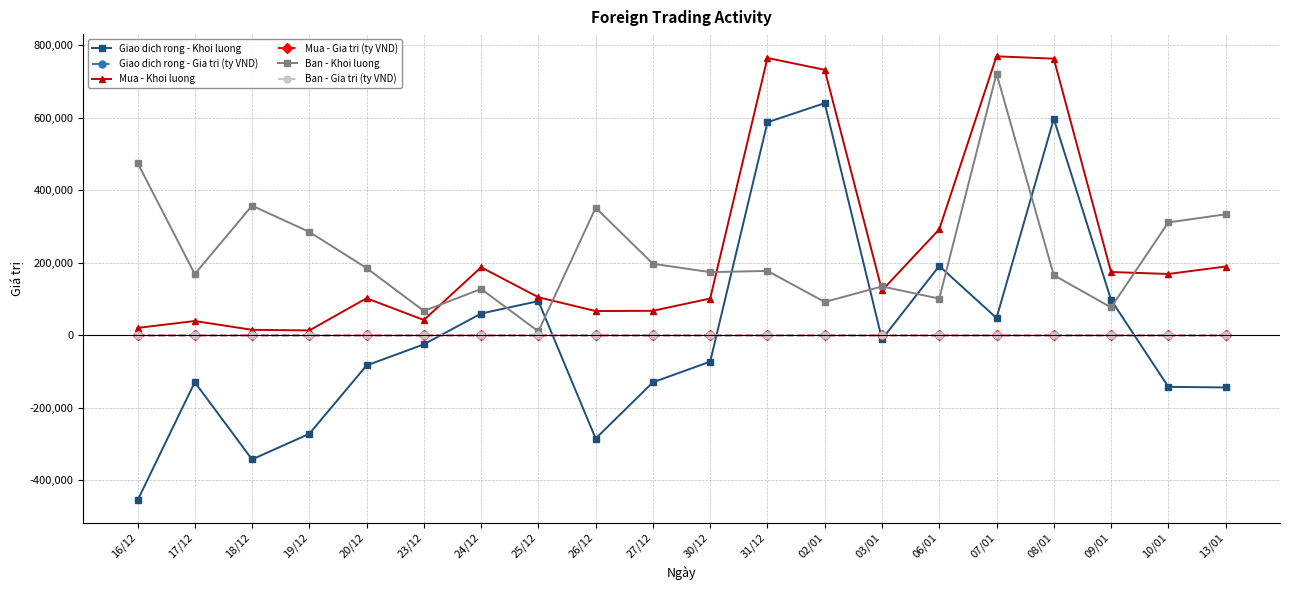

True or false: Giao dich rong - Khoi luong has a value of -455186.0 at 16/12.

True